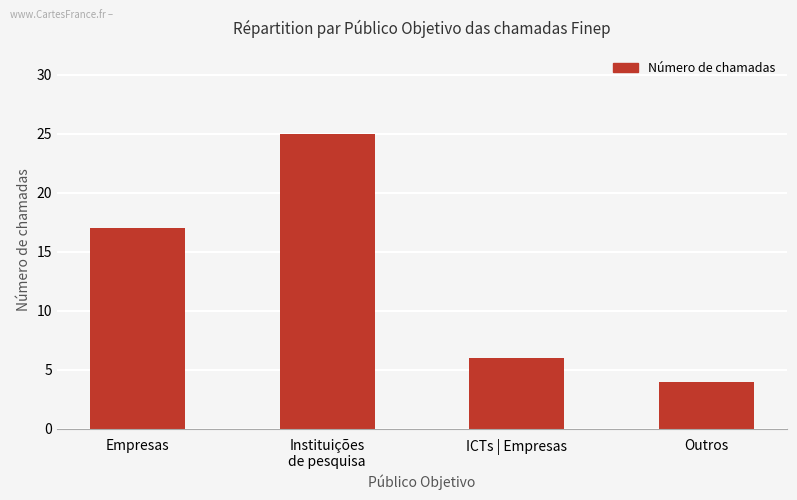

Count the number of categories in the chart.

4